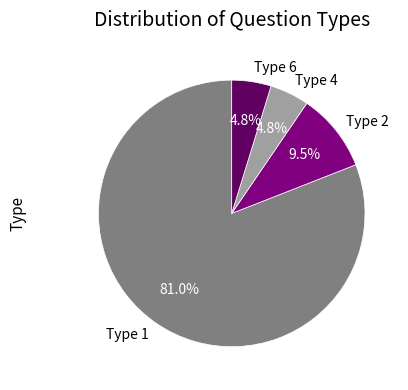

To the nearest percent, what is the average slice percentage?

25%